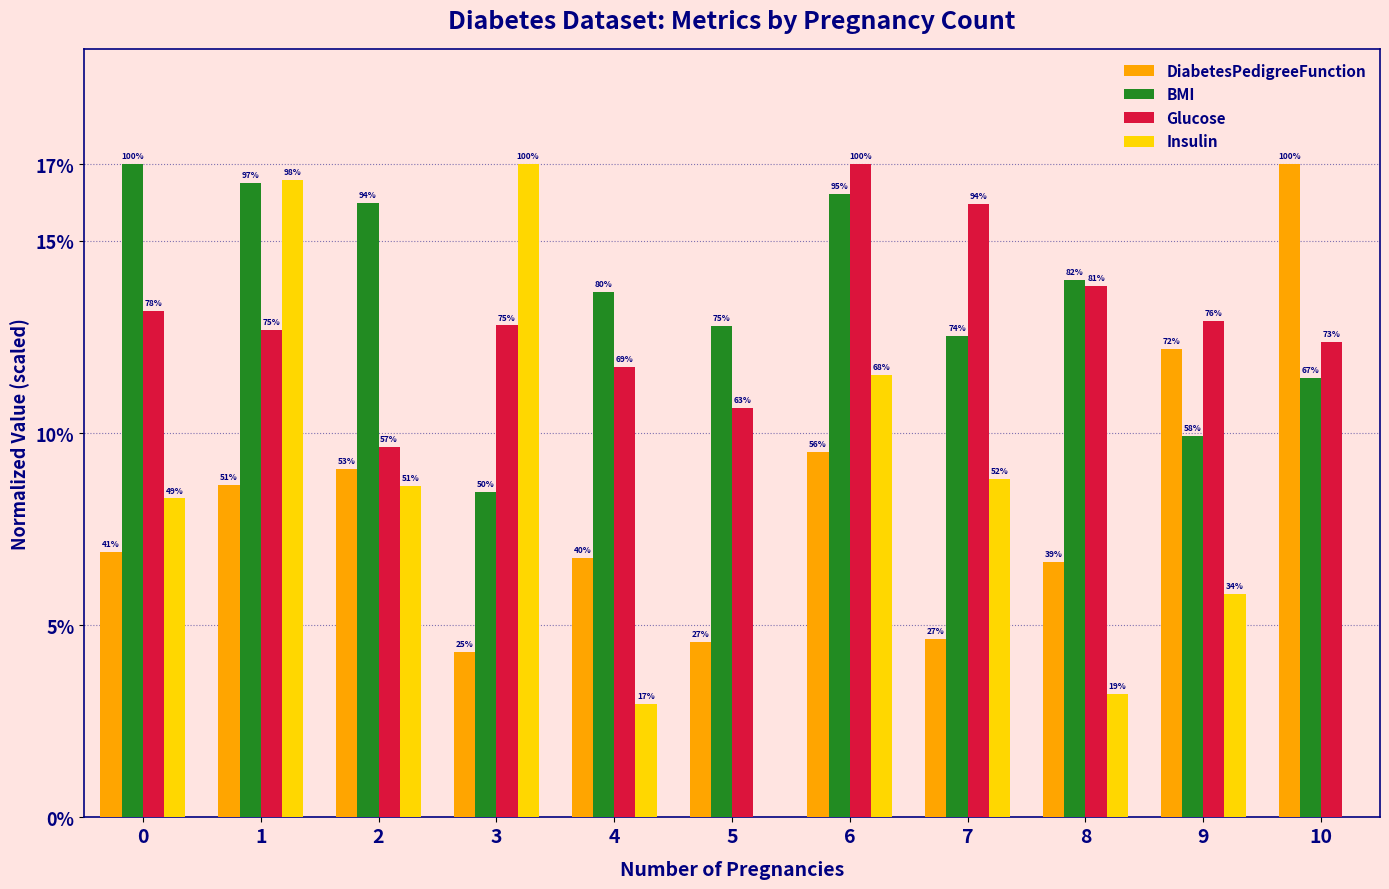

How many groups of bars are there?

11